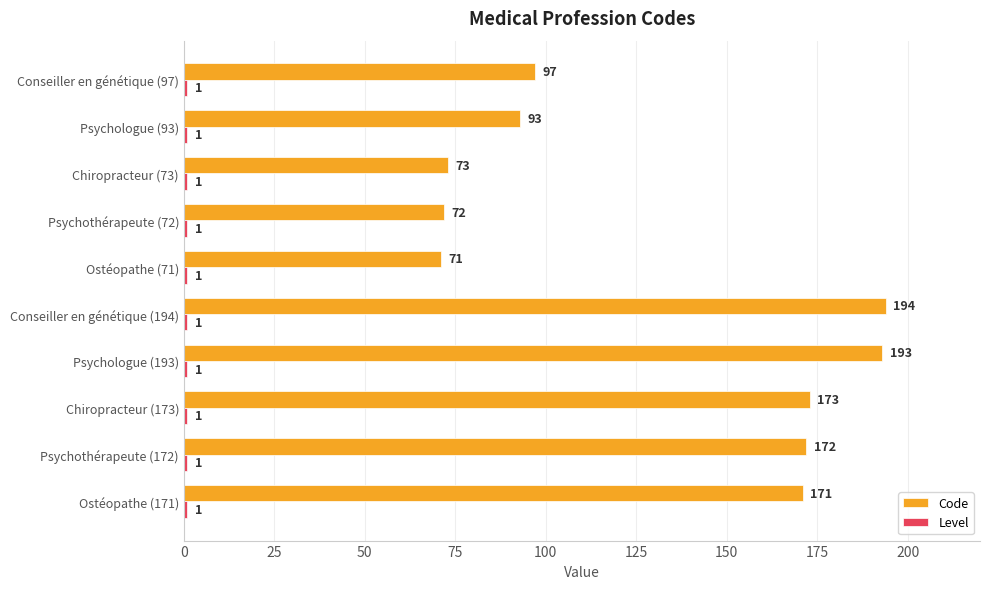

Which series has the largest range (max minus min)?

Code